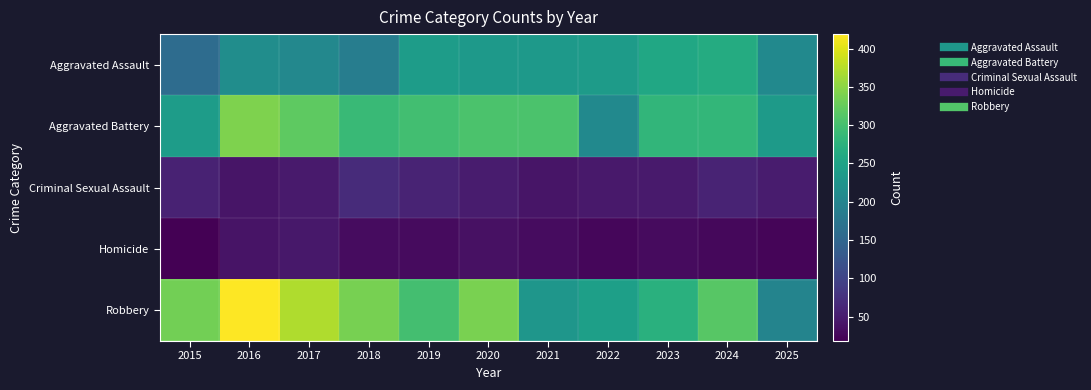

Which series has the widest spread of values?

Robbery